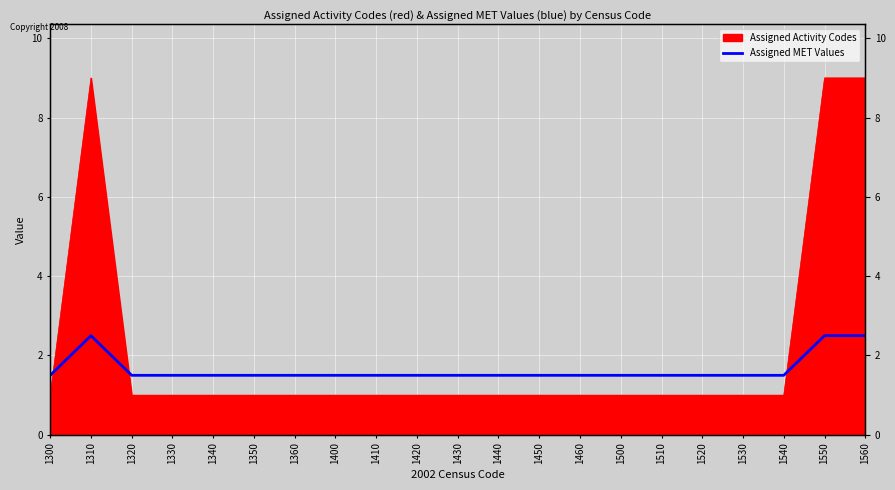

List the labels in order of value, largest first.

1310, 1550, 1560, 1300, 1320, 1330, 1340, 1350, 1360, 1400, 1410, 1420, 1430, 1440, 1450, 1460, 1500, 1510, 1520, 1530, 1540